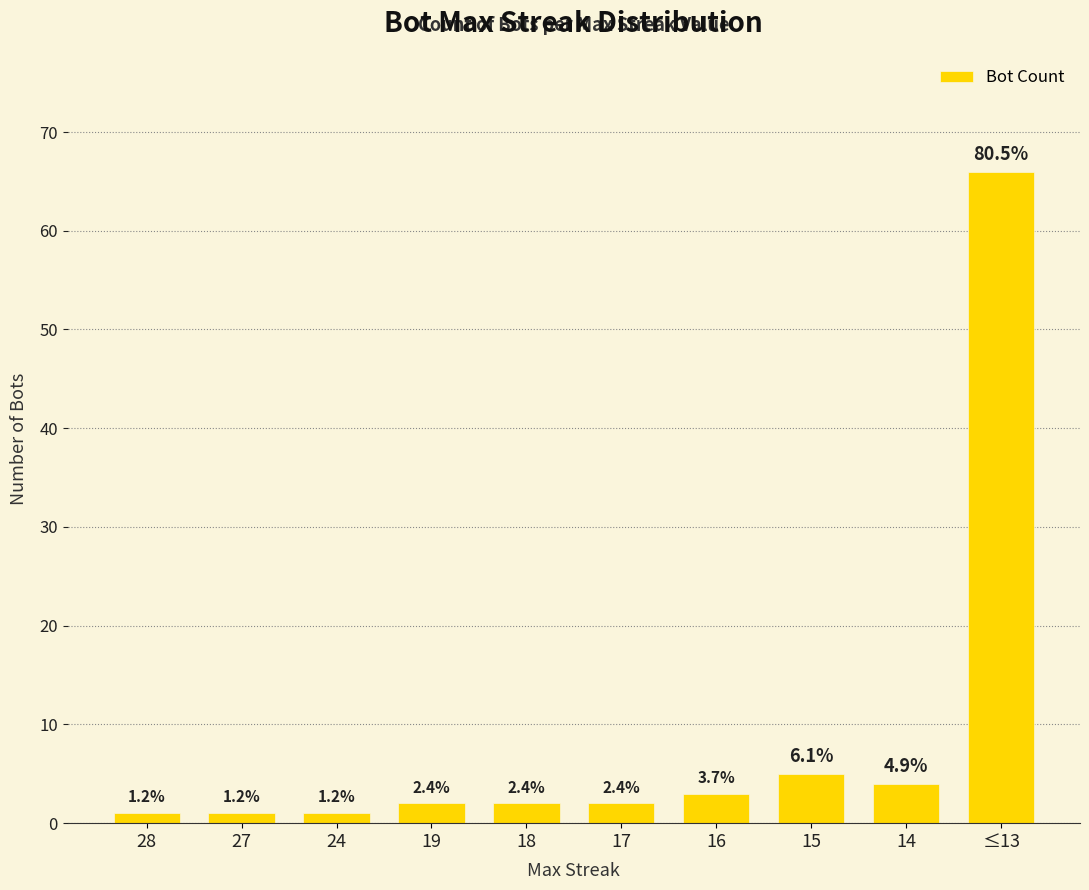

Does the chart contain any negative values?

No